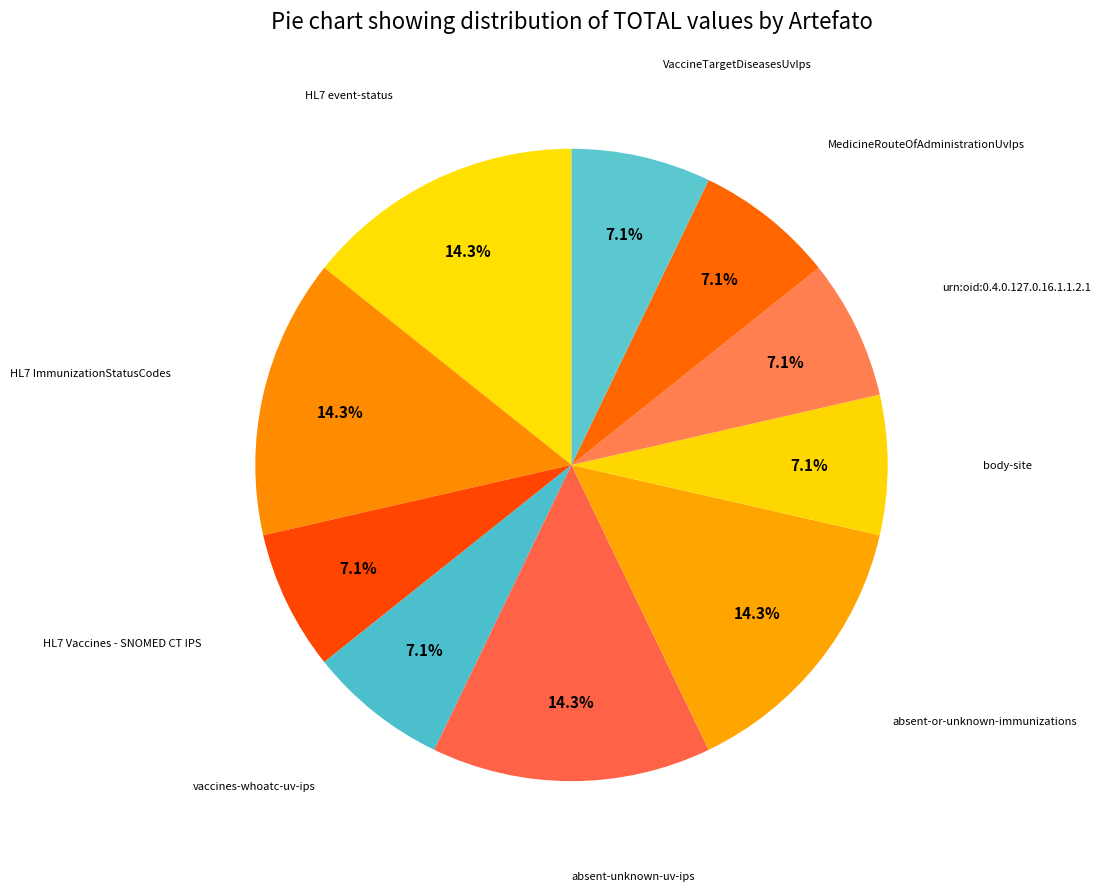

Count the number of slices in the pie.

10